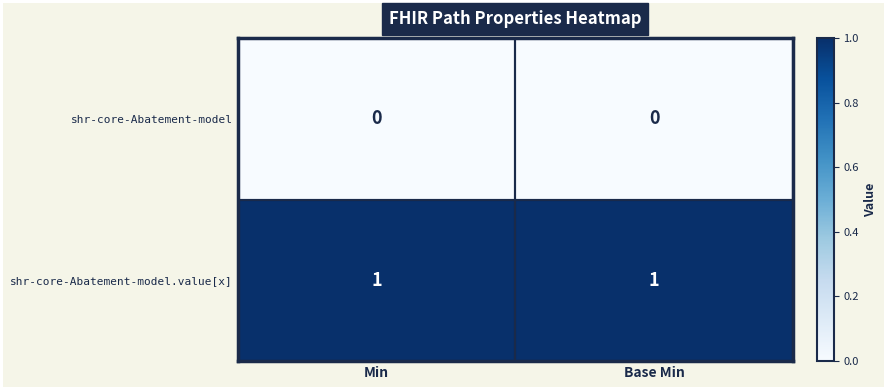

Count the number of categories in the chart.

2